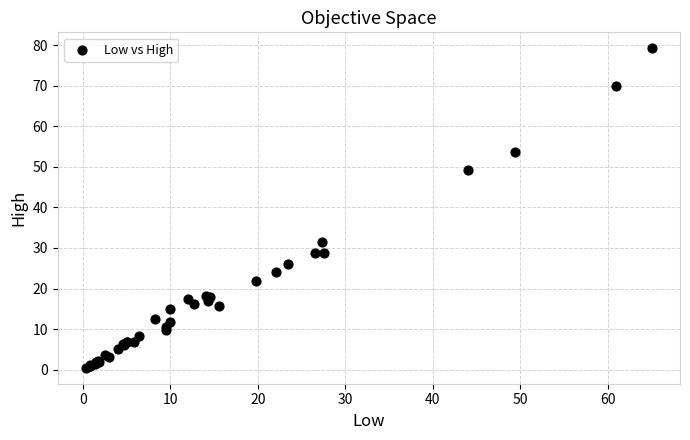

What Y value in the scatter plot is closest to 39?

31.5